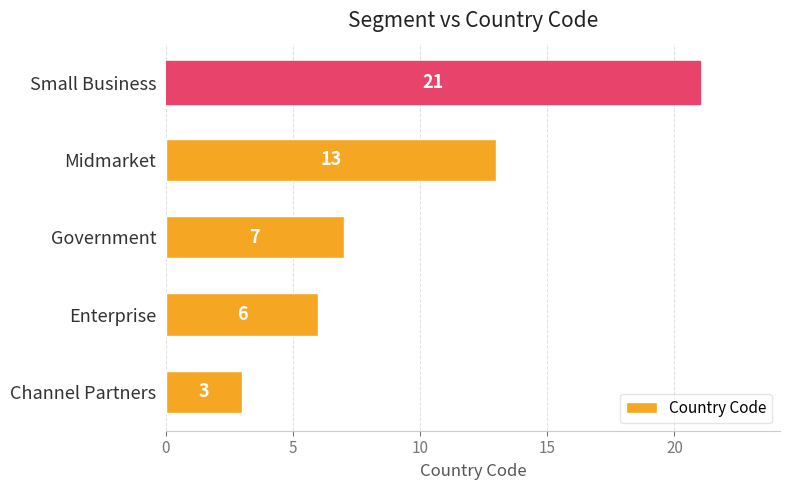

What is the maximum value shown in the chart?

21